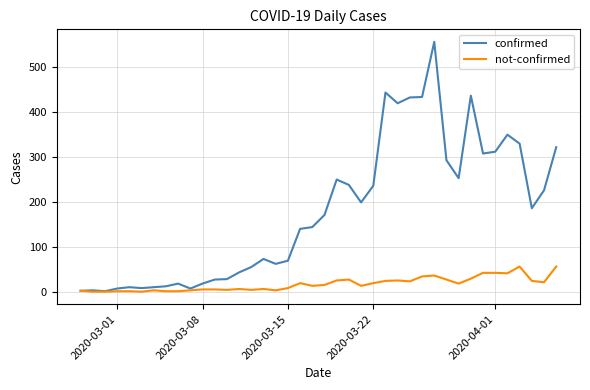

Rank the series by their average value, from highest to lowest.

confirmed, not-confirmed